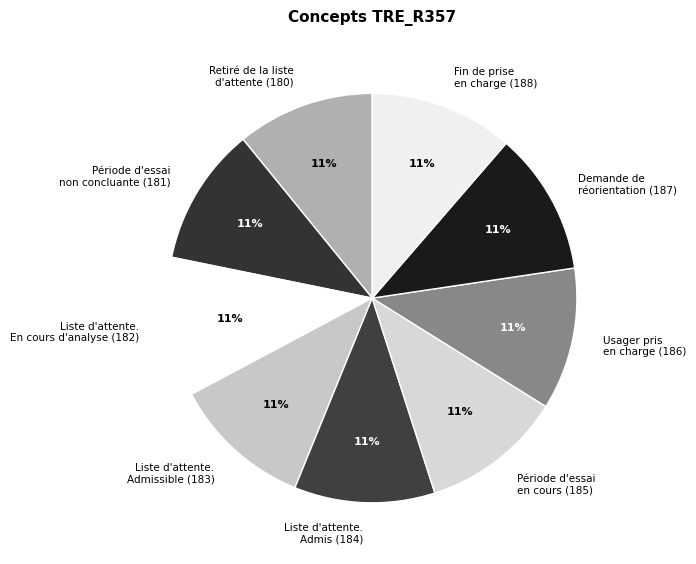

What percentage is the Usager pris en charge (186) slice, to the nearest percent?

11%